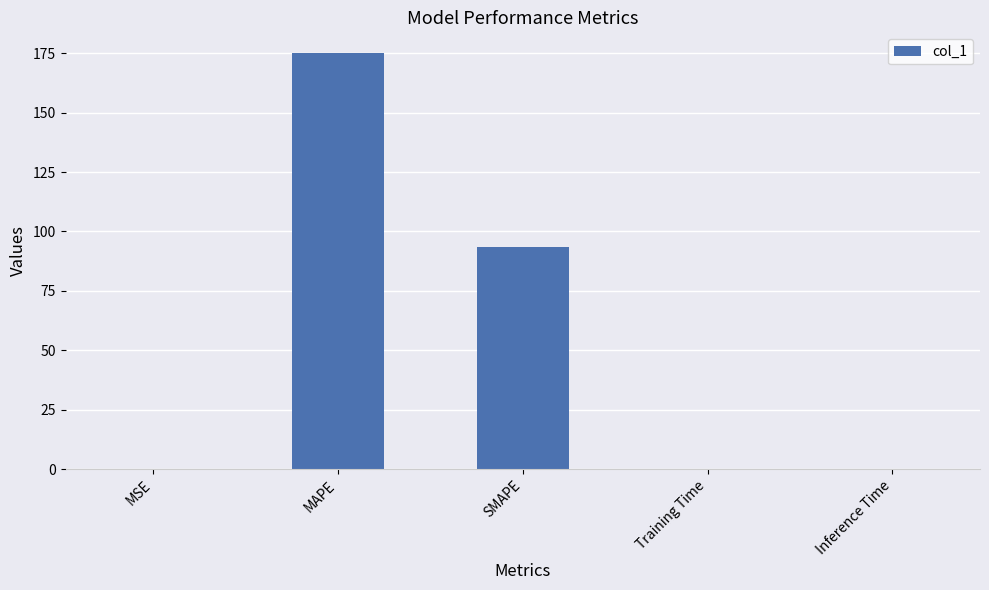

Where is the data nearest to the value 87?

SMAPE